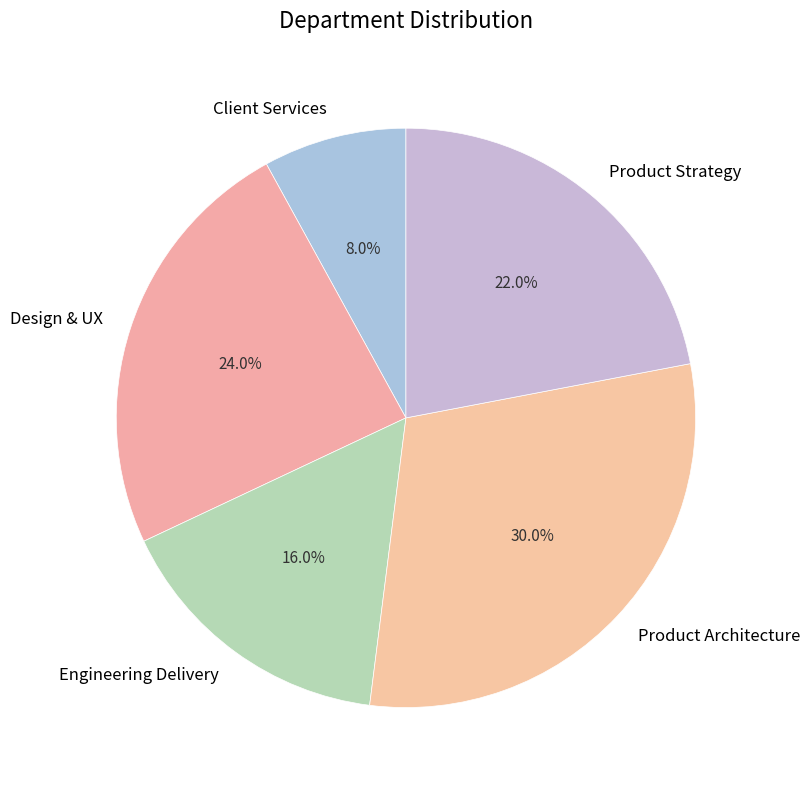

Does Design & UX represent more than half of the total?

No